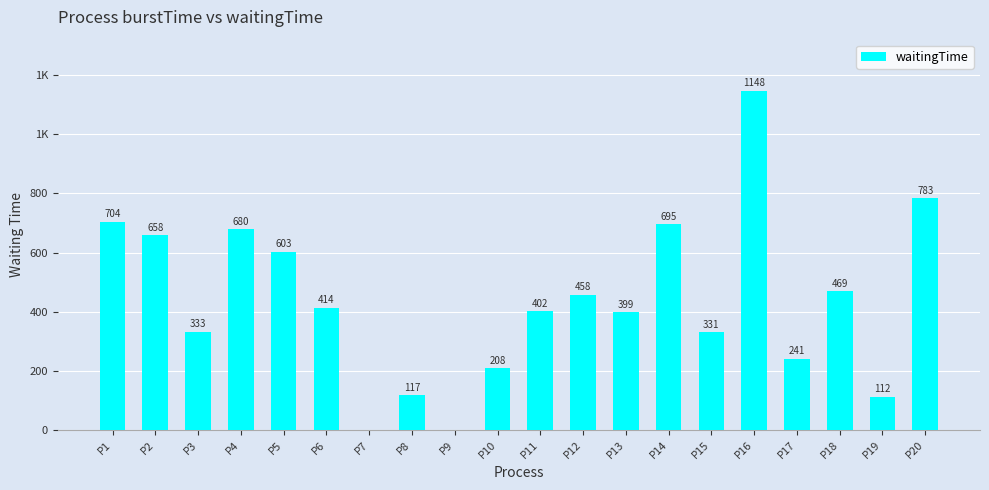

The chart shows a value of 88 at P3. True or false?

False